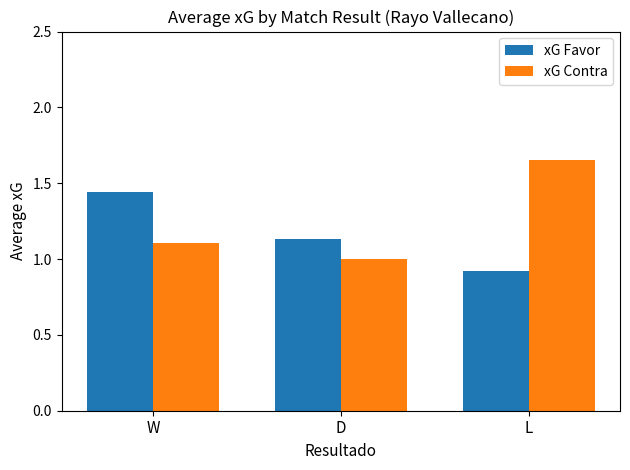

Between D and L, which series saw the biggest shift?

xG Contra